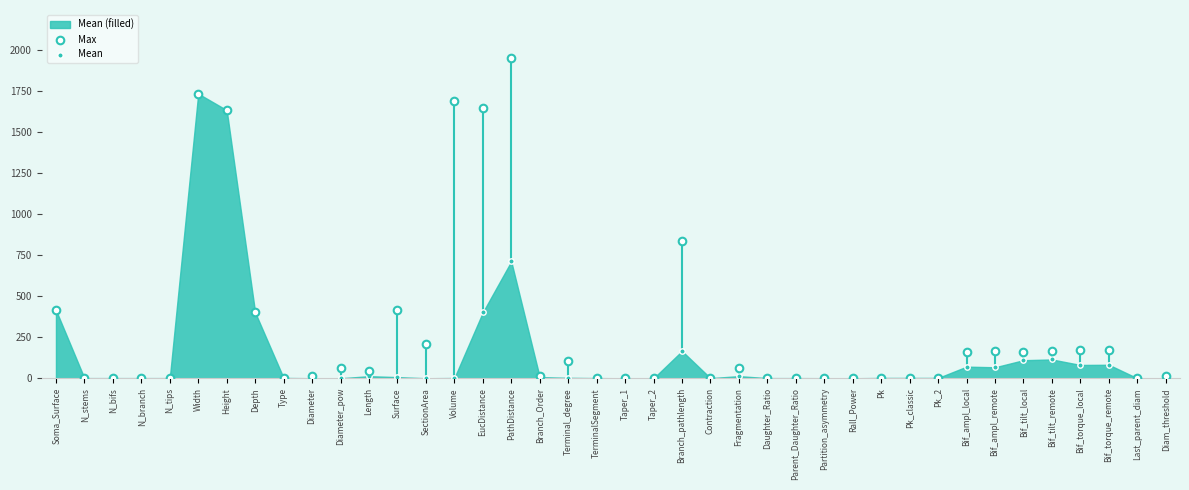

Which series contains the highest Y value?

Max